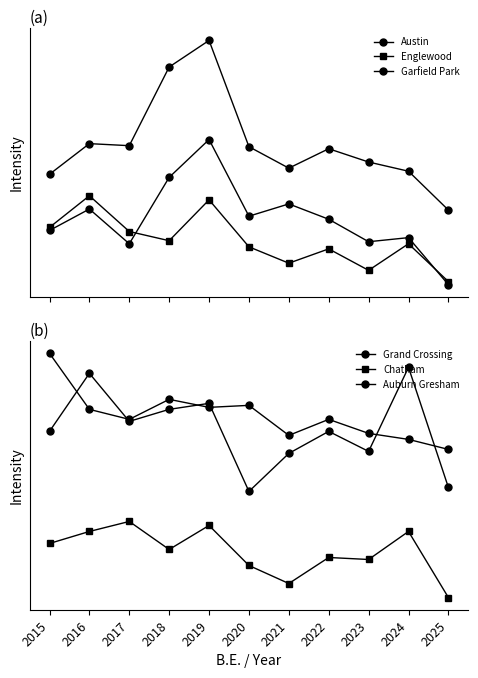

At which category does Garfield Park reach its first local peak?

2016